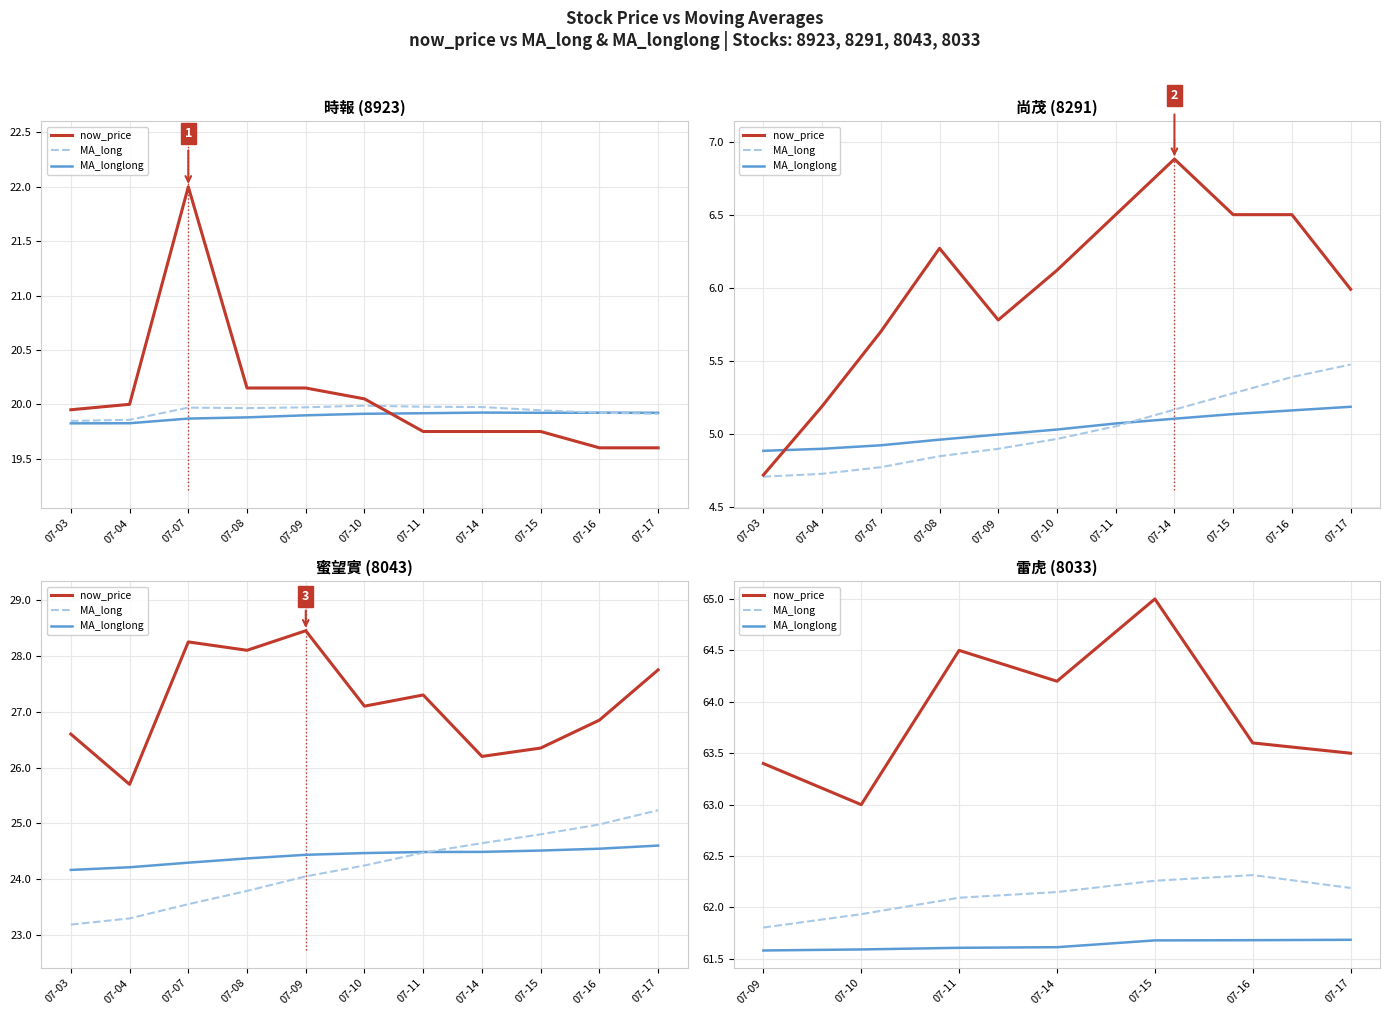

How many lines are shown in the chart?

3